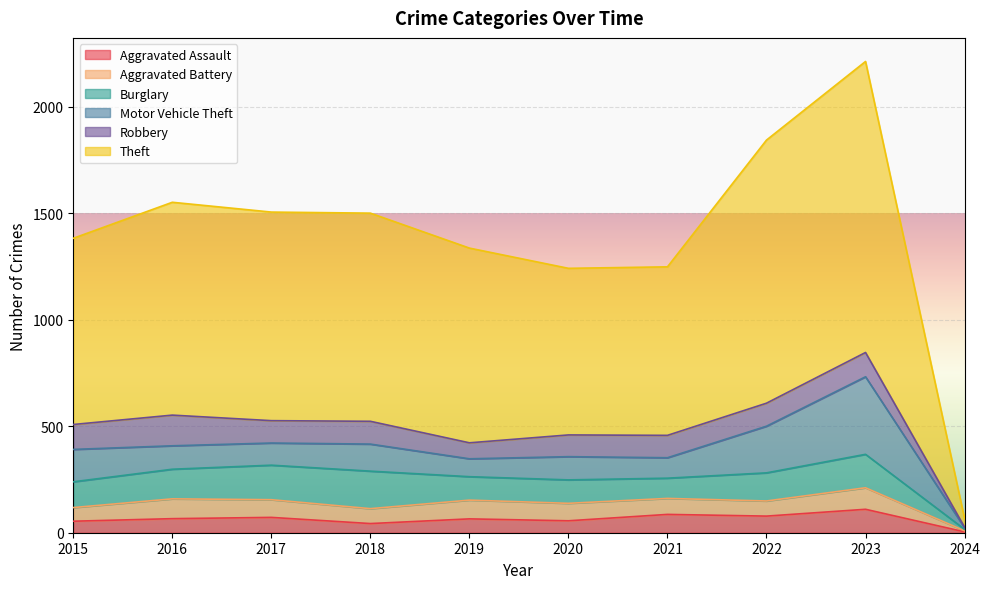

What value does the Aggravated Assault series have at 2017, to the nearest 5?

70